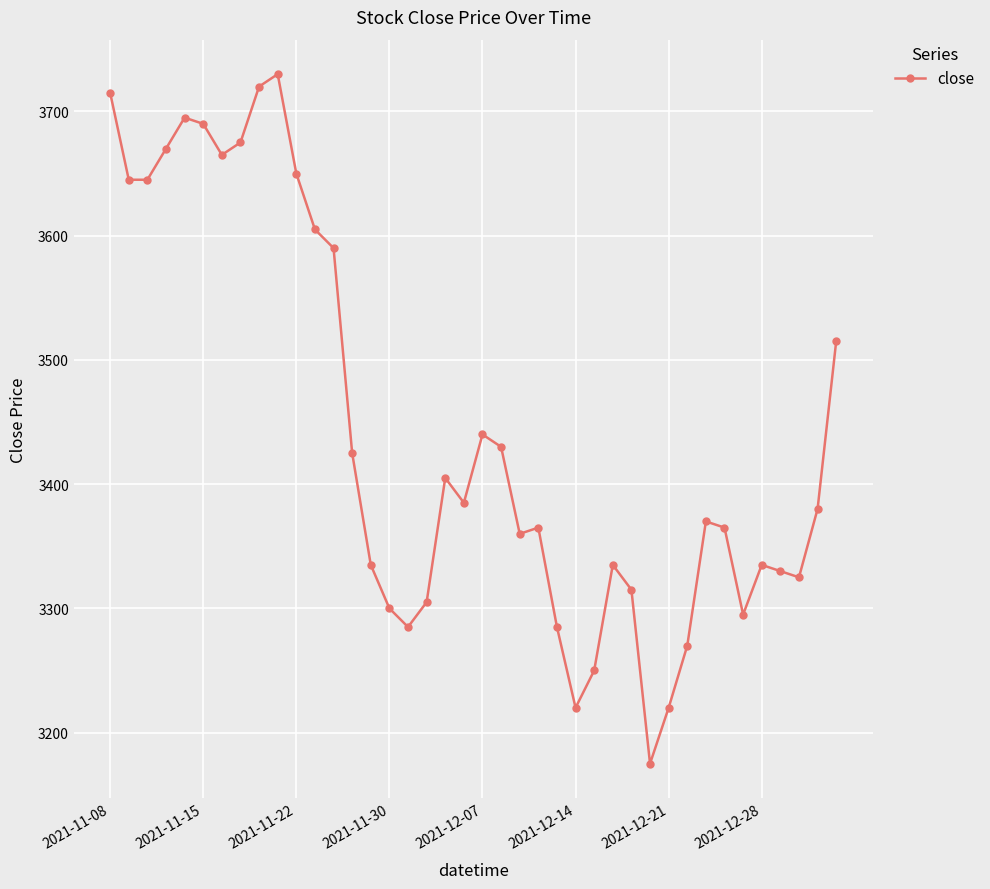

Reading left to right, list all the values displayed in this chart.

3715	3645	3645	3670	3695	3690	3665	3675	3720	3730	3650	3605	3590	3425	3335	3300	3285	3305	3405	3385	3440	3430	3360	3365	3285	3220	3250	3335	3315	3175	3220	3270	3370	3365	3295	3335	3330	3325	3380	3515